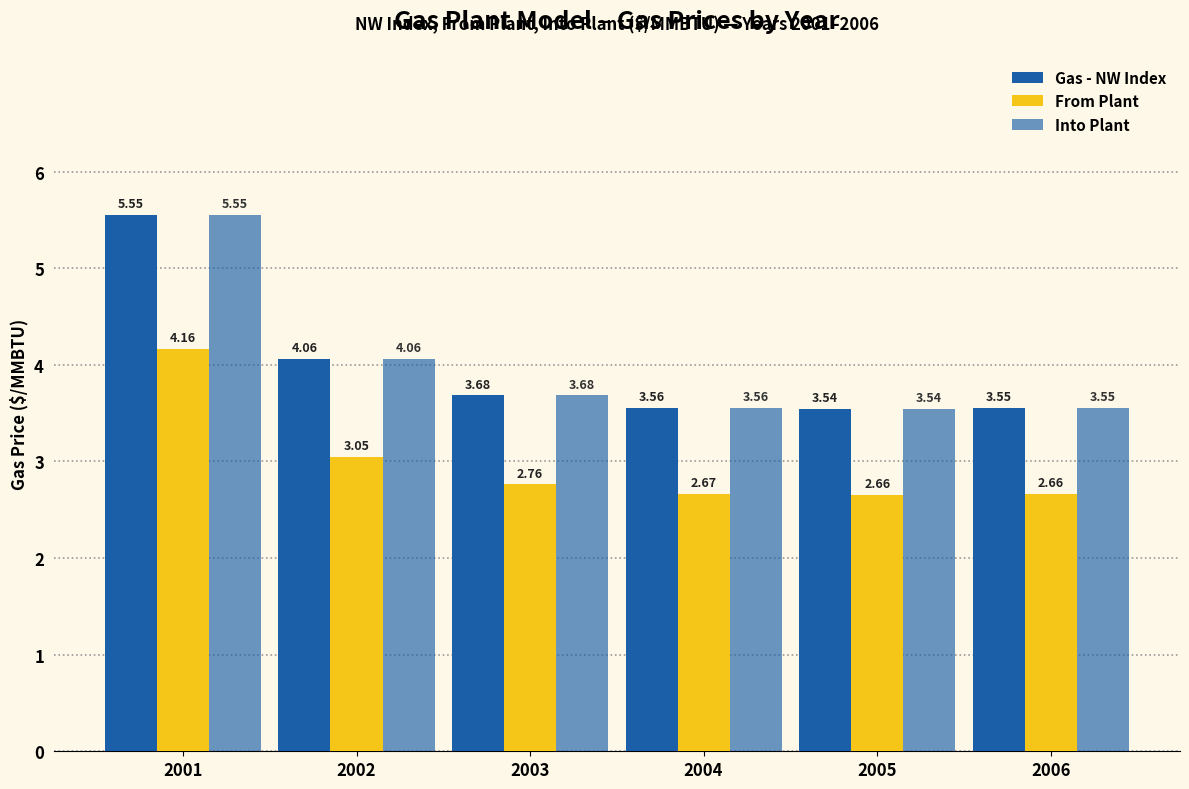

Are the bars horizontal?

No